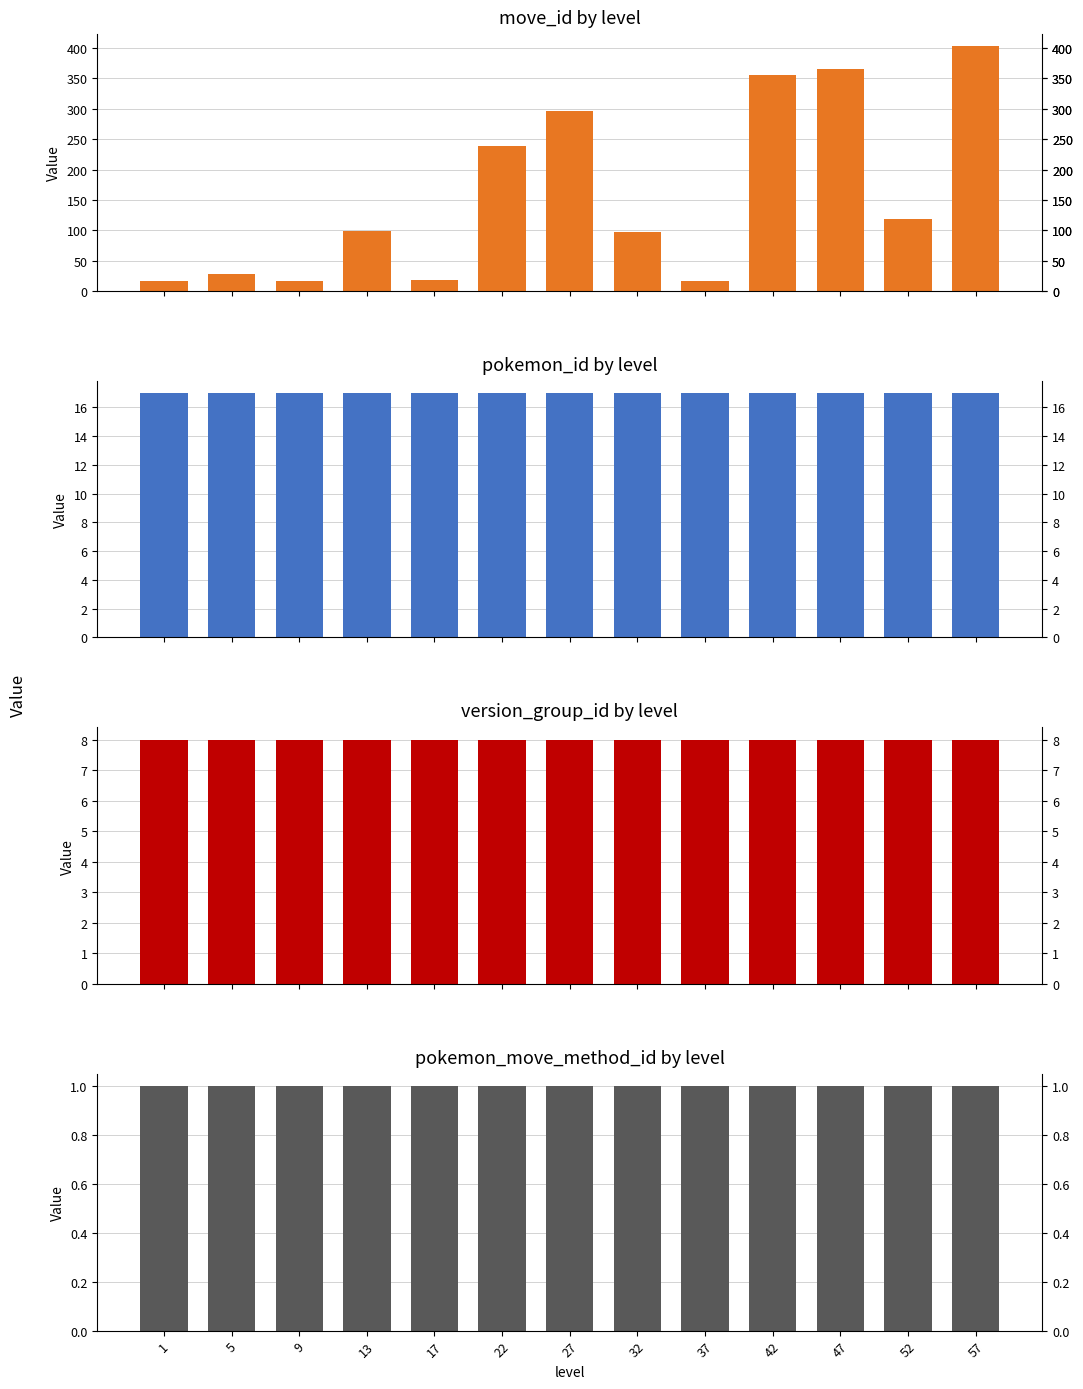

Reading left to right, list all the values displayed in this chart.

move_id: 1=16	5=28	9=16	13=98	17=18	22=239	27=297	32=97	37=17	42=355	47=366	52=119	57=403
pokemon_id: 1=17	5=17	9=17	13=17	17=17	22=17	27=17	32=17	37=17	42=17	47=17	52=17	57=17
version_group_id: 1=8	5=8	9=8	13=8	17=8	22=8	27=8	32=8	37=8	42=8	47=8	52=8	57=8
pokemon_move_method_id: 1=1	5=1	9=1	13=1	17=1	22=1	27=1	32=1	37=1	42=1	47=1	52=1	57=1